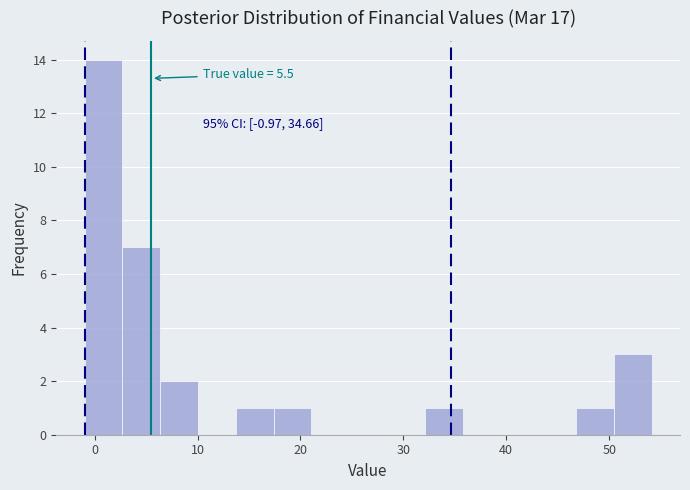

Read against the x-axis, roughly where is the centre of the tallest bar?

1